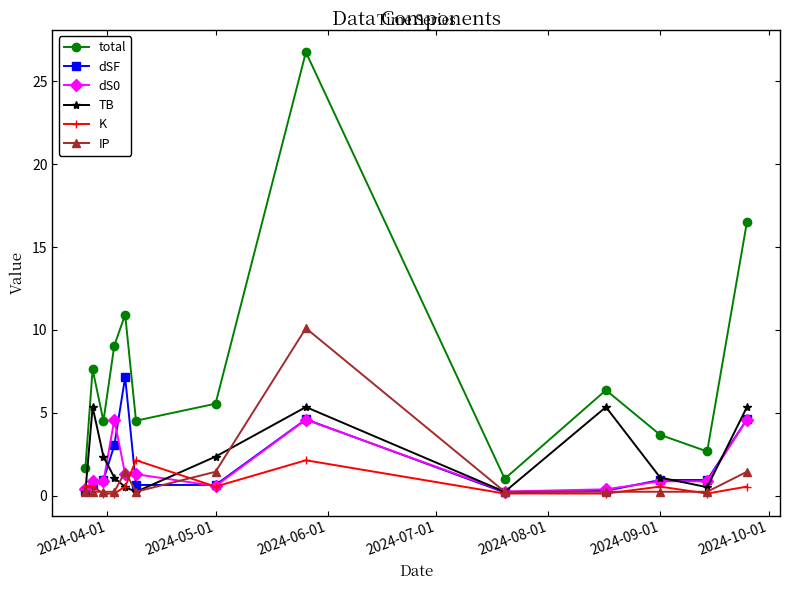

True or false: total and dSF cross at least once.

False